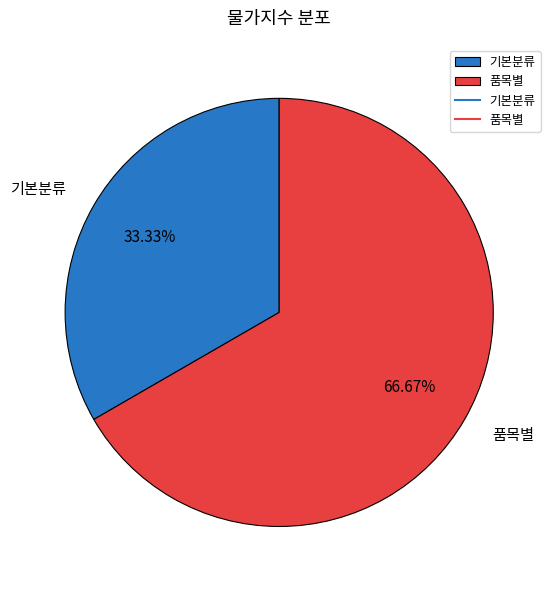

What is the majority slice?

품목별